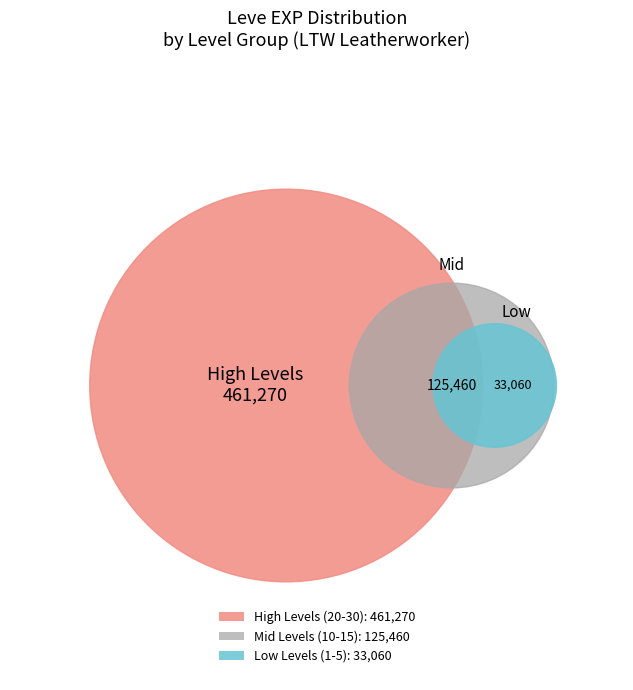

Approximately how many times larger is the value at Level 30 (67730) compared to Level 1 (630)?

107.5